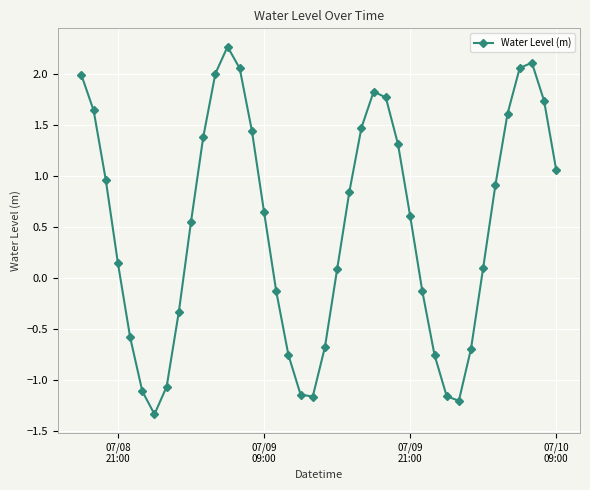

How many positive values are there?

25